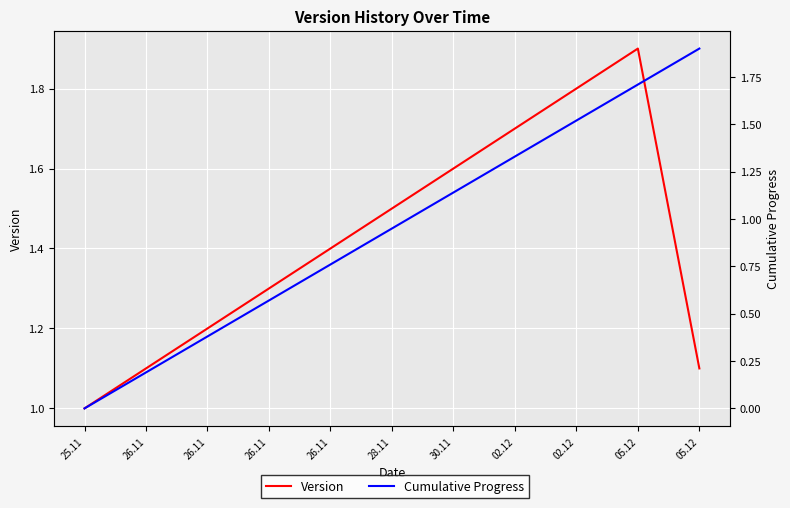

Is it true that Cumulative Progress equals 0.4 at 26.11?

True